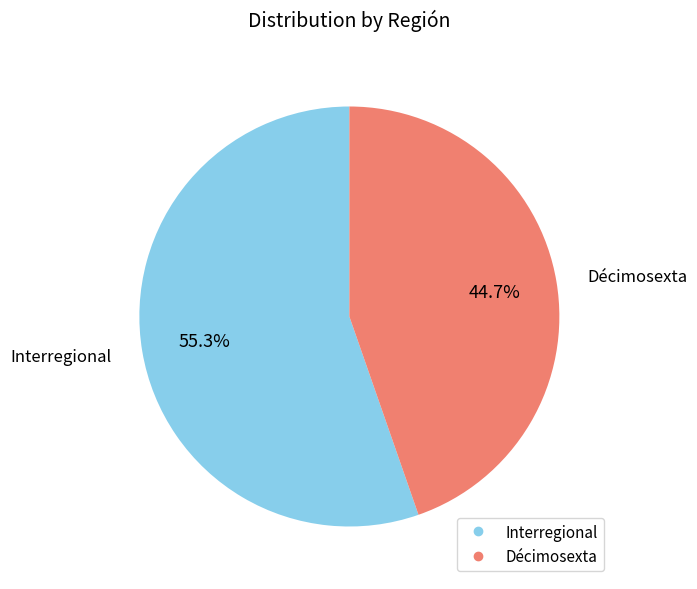

Is there any slice that represents more than half of the pie?

Yes